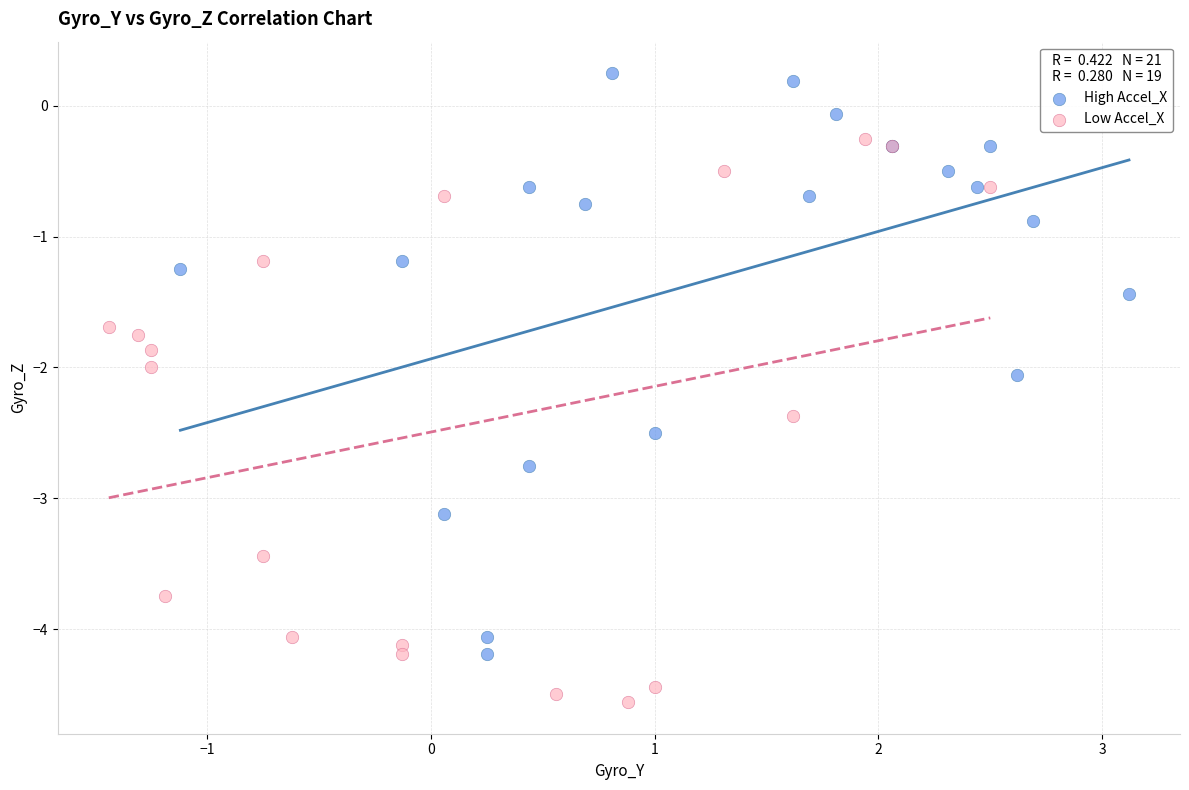

Which series reaches the minimum Y coordinate?

Low Accel_X